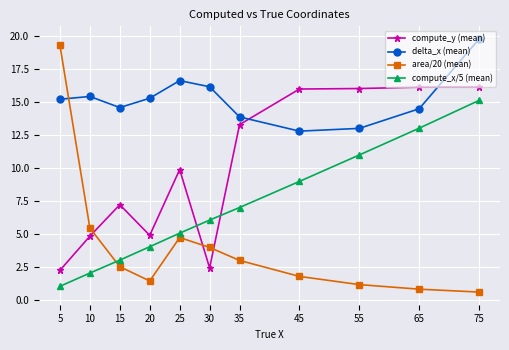

True or false: delta_x (mean) has more than 2 points higher than both neighbors.

False